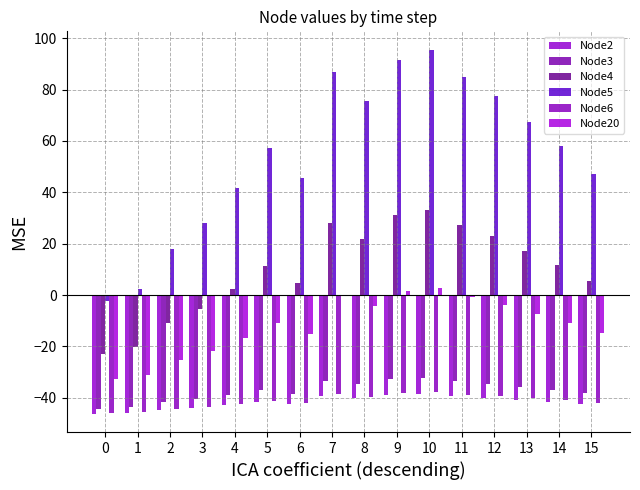

How many values in the Node5 series exceed 58?

8